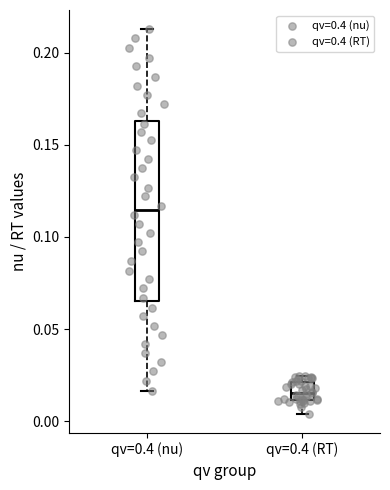

Which box's median line is the lowest?

qv=0.4 (RT)